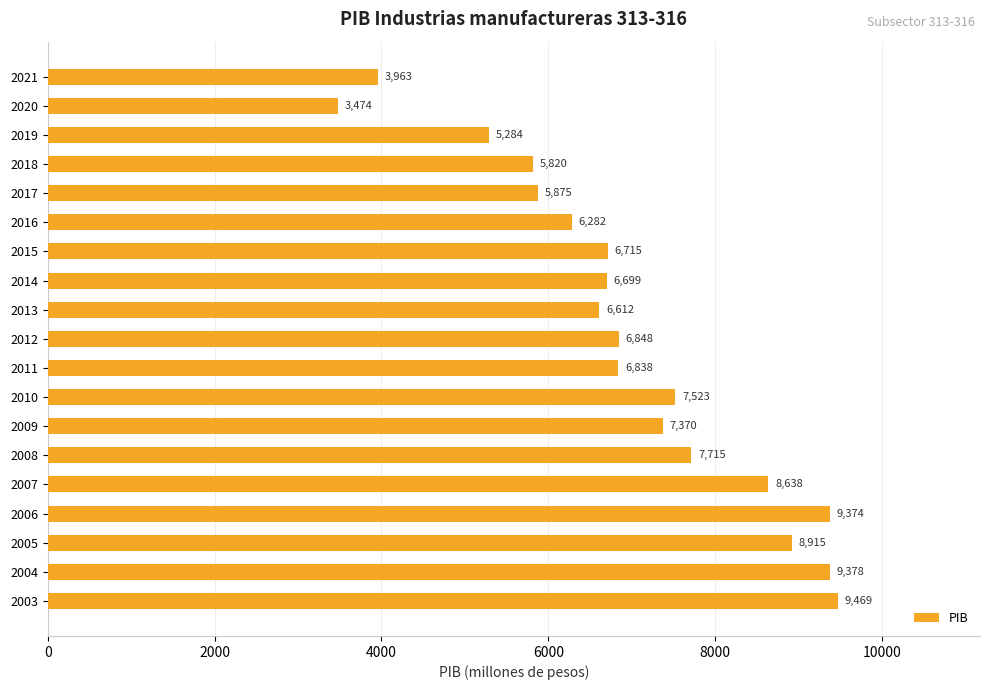

What is the difference between the maximum and minimum values?

5995.0